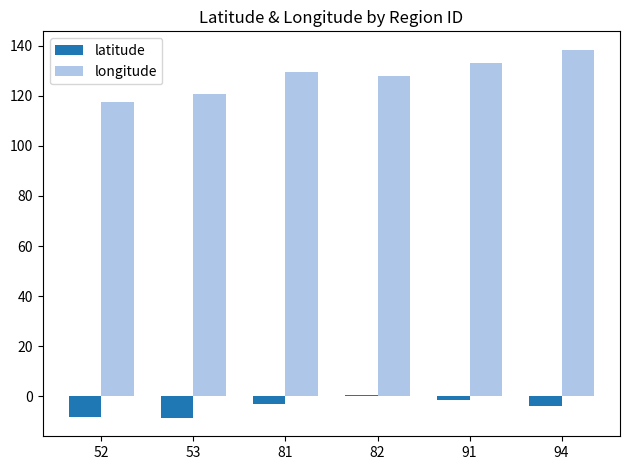

Is it true that longitude equals 86.7 at 81?

False